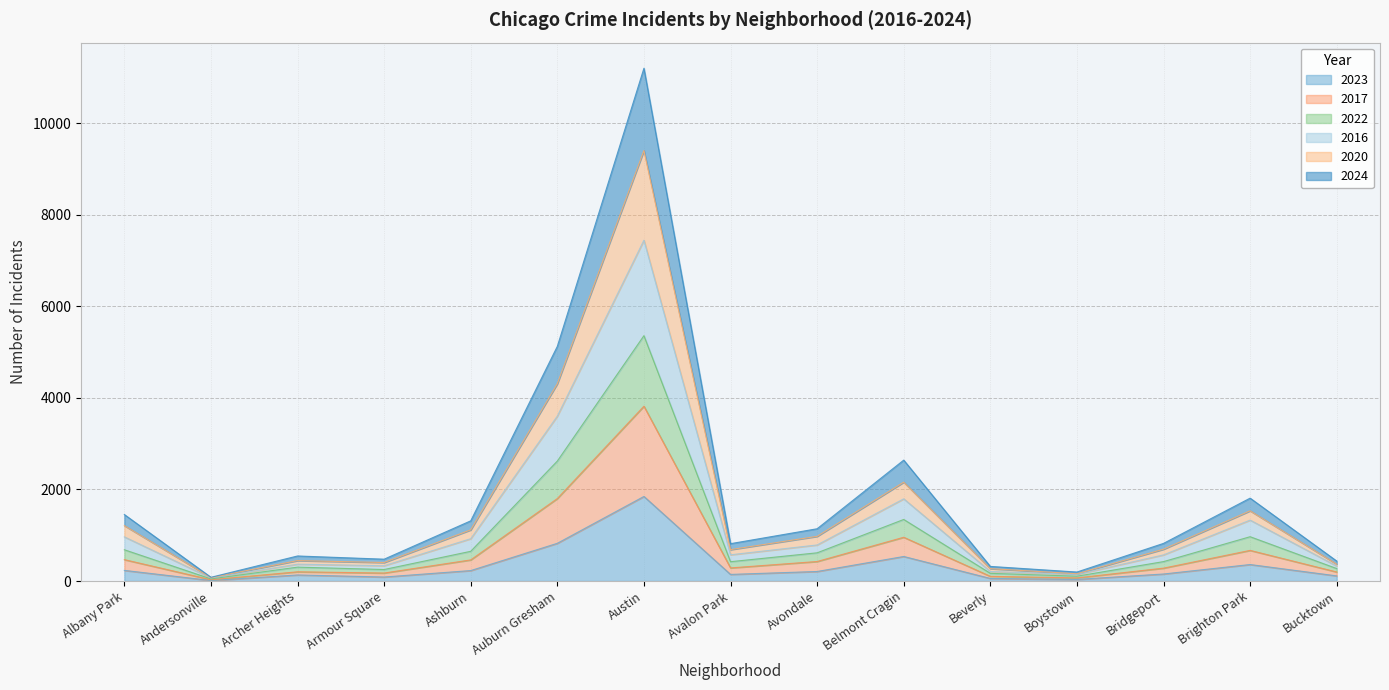

Rank the categories by 2023 value from highest to lowest.

Austin, Auburn Gresham, Belmont Cragin, Brighton Park, Albany Park, Ashburn, Avondale, Bridgeport, Avalon Park, Archer Heights, Bucktown, Armour Square, Beverly, Boystown, Andersonville